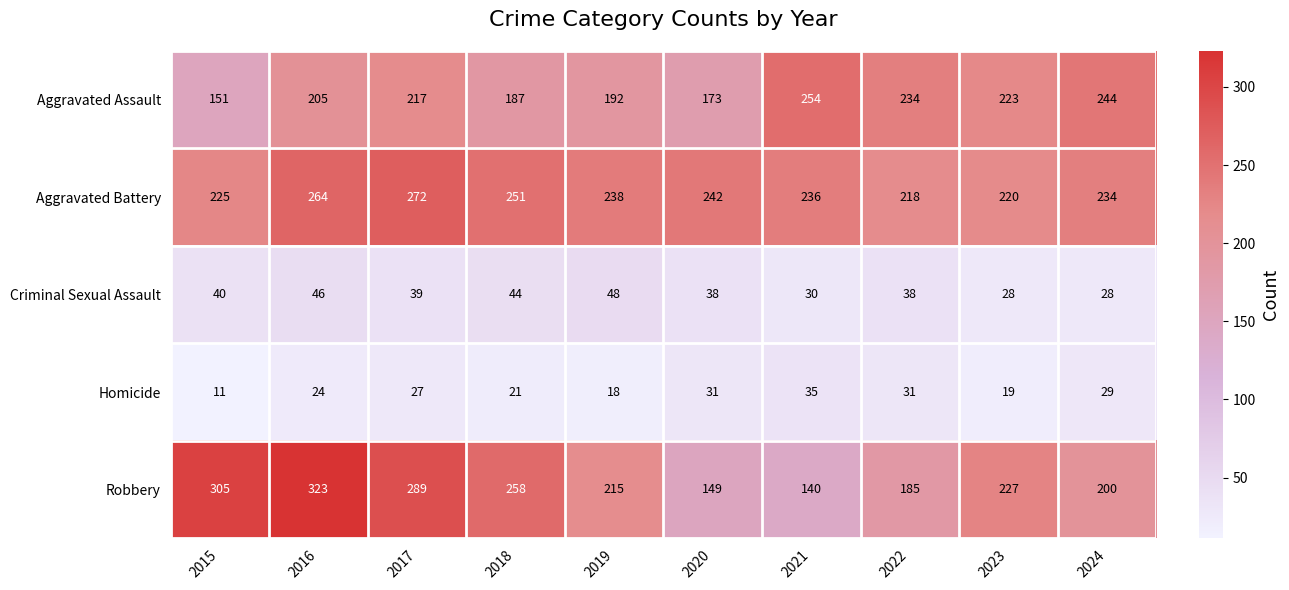

What is the maximum value shown in the chart?

323